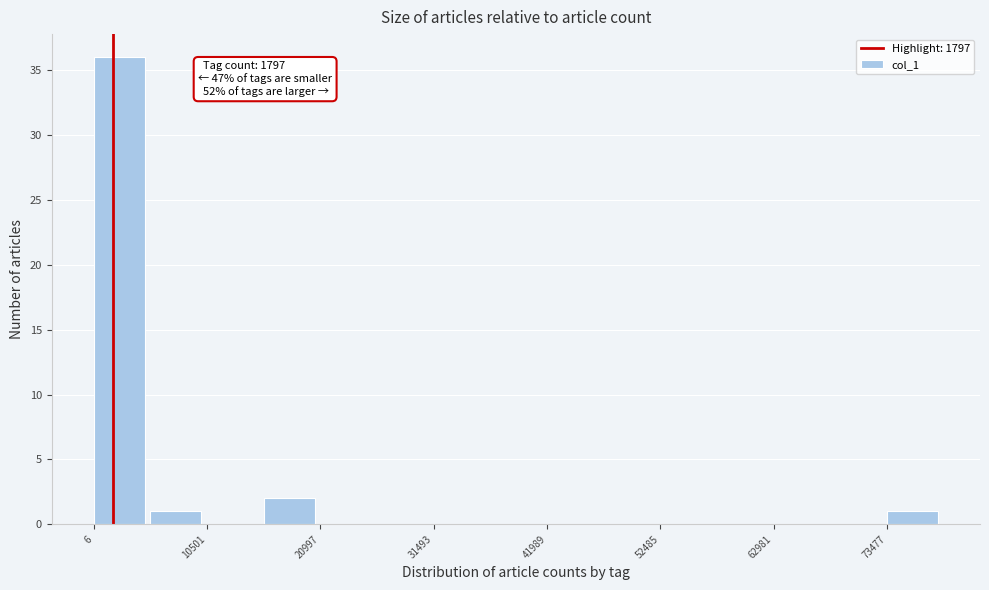

Around what value on the x-axis is the tallest bar? Give the approximate position of its centre, as read against the axis.

2000